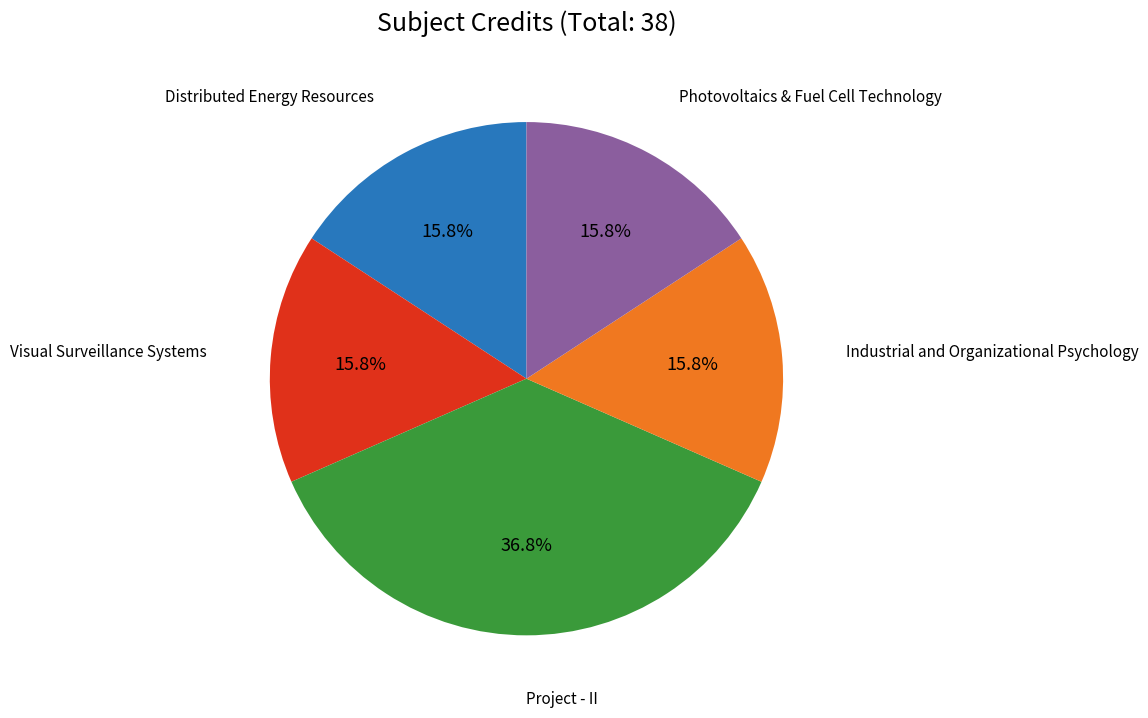

Does any single category account for the majority?

No